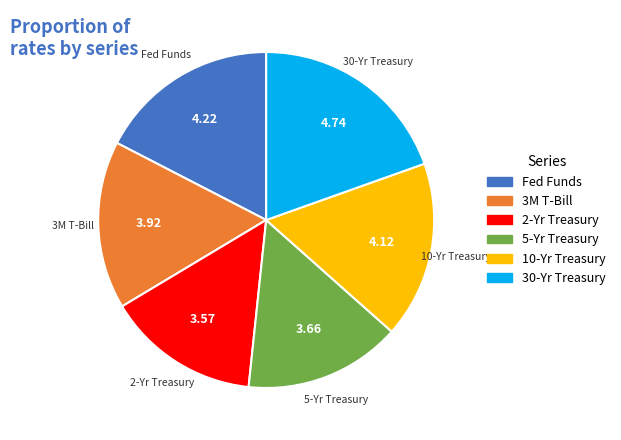

What is the ratio of the value at 5-Yr Treasury to the value at Fed Funds?

0.9